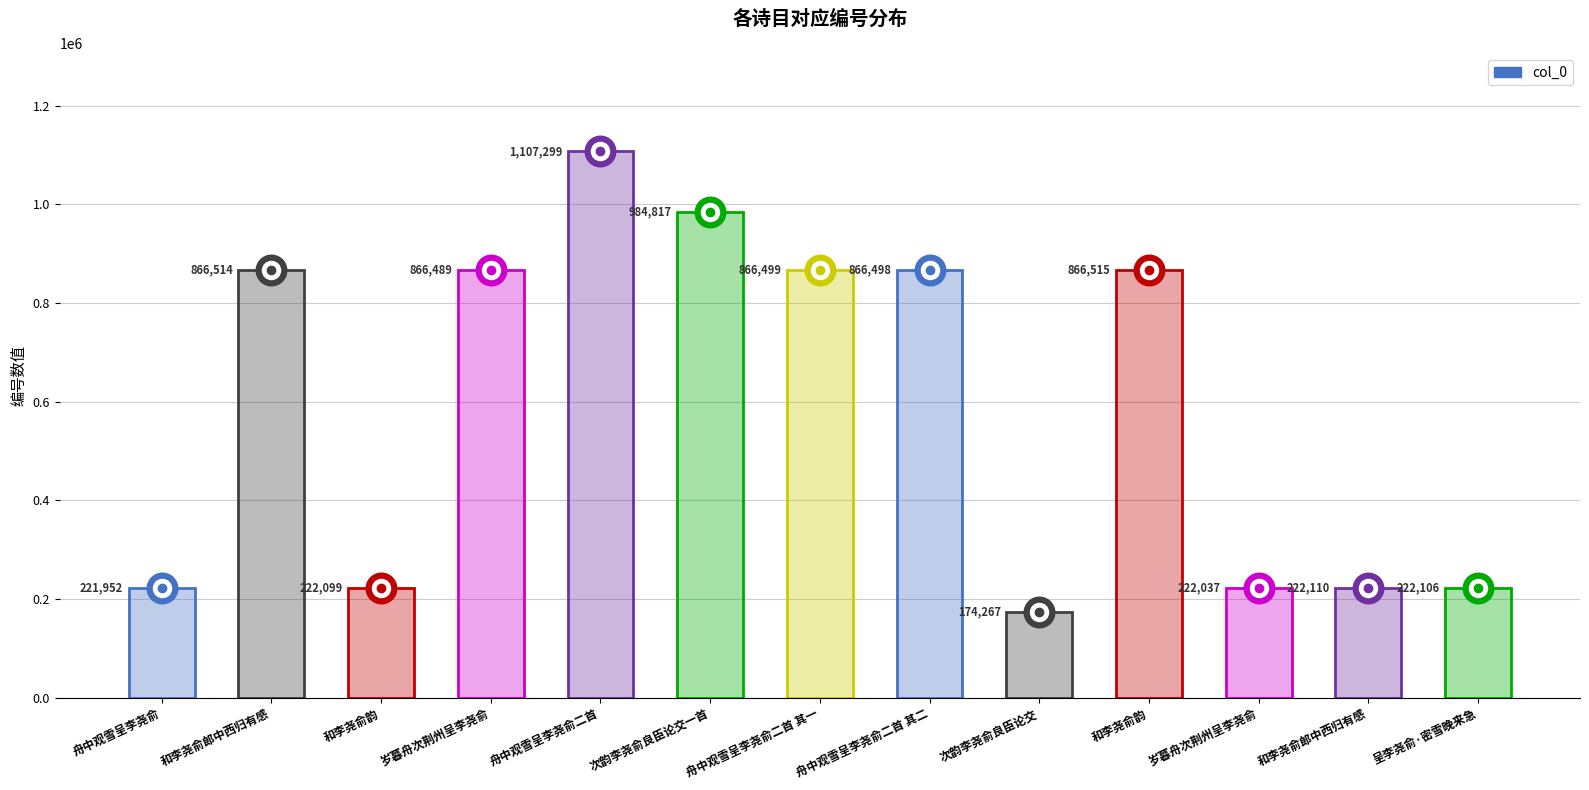

How many bars are there in total?

13